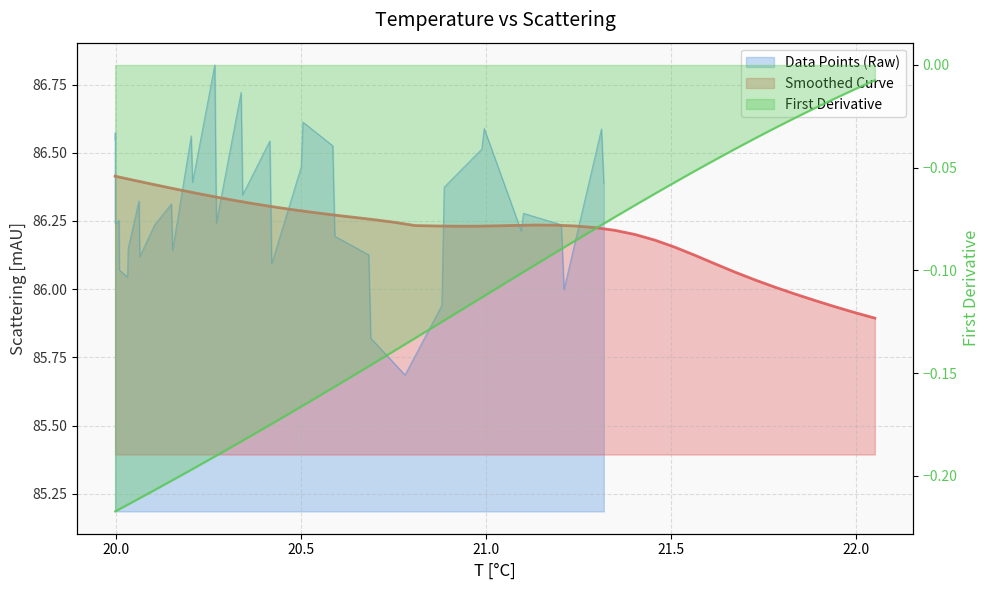

True or false: Data Points (Raw) has more than 0 interior local peaks.

True